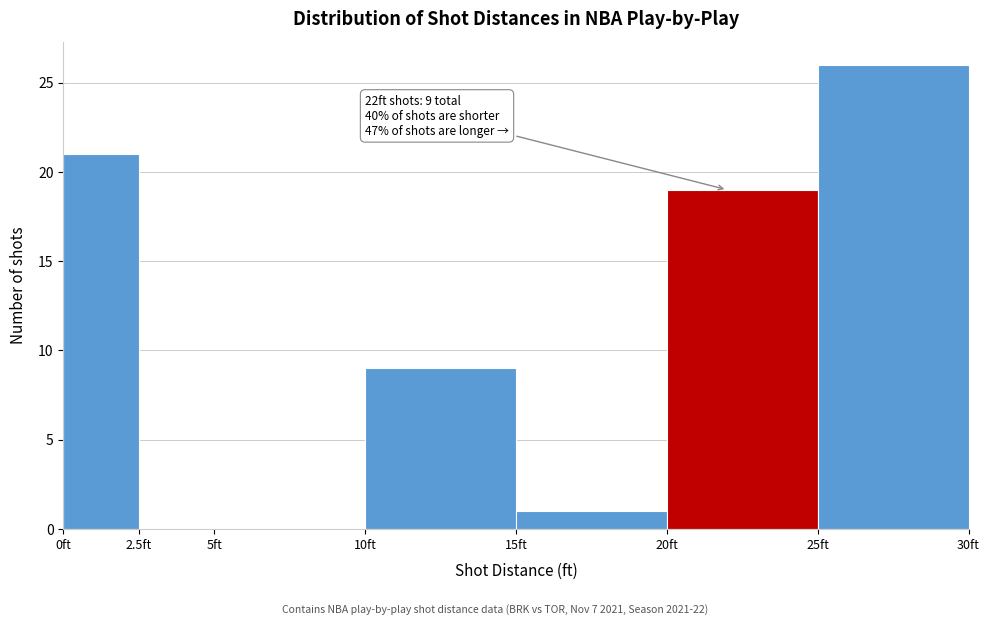

Over which range of the x-axis is the bar tallest?

25.0 to 30.0